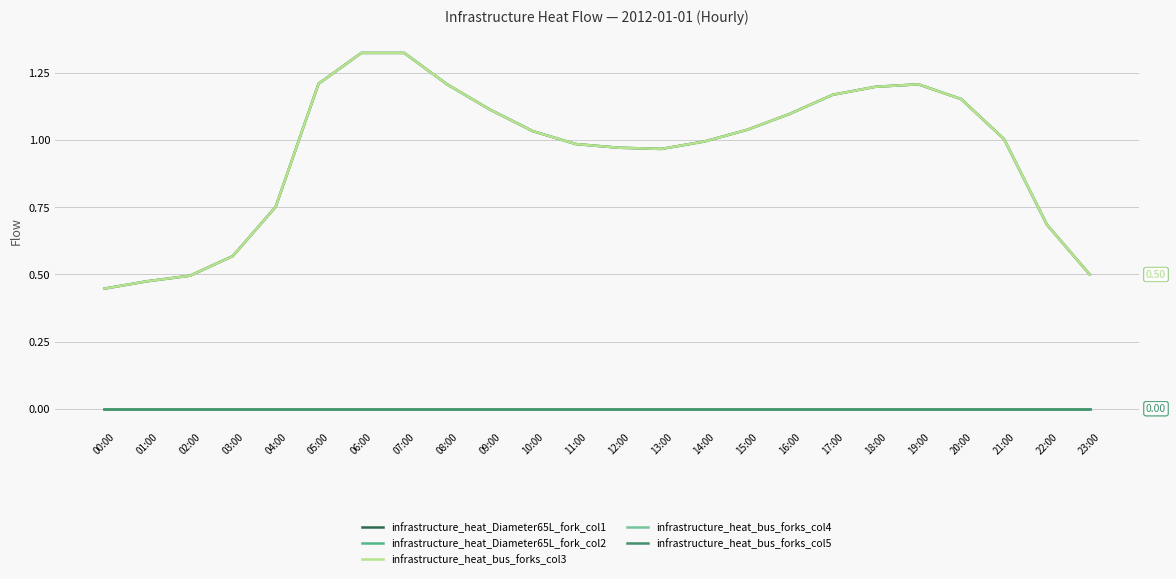

Which series has the widest spread of values?

infrastructure_heat_Diameter65L_fork_col1